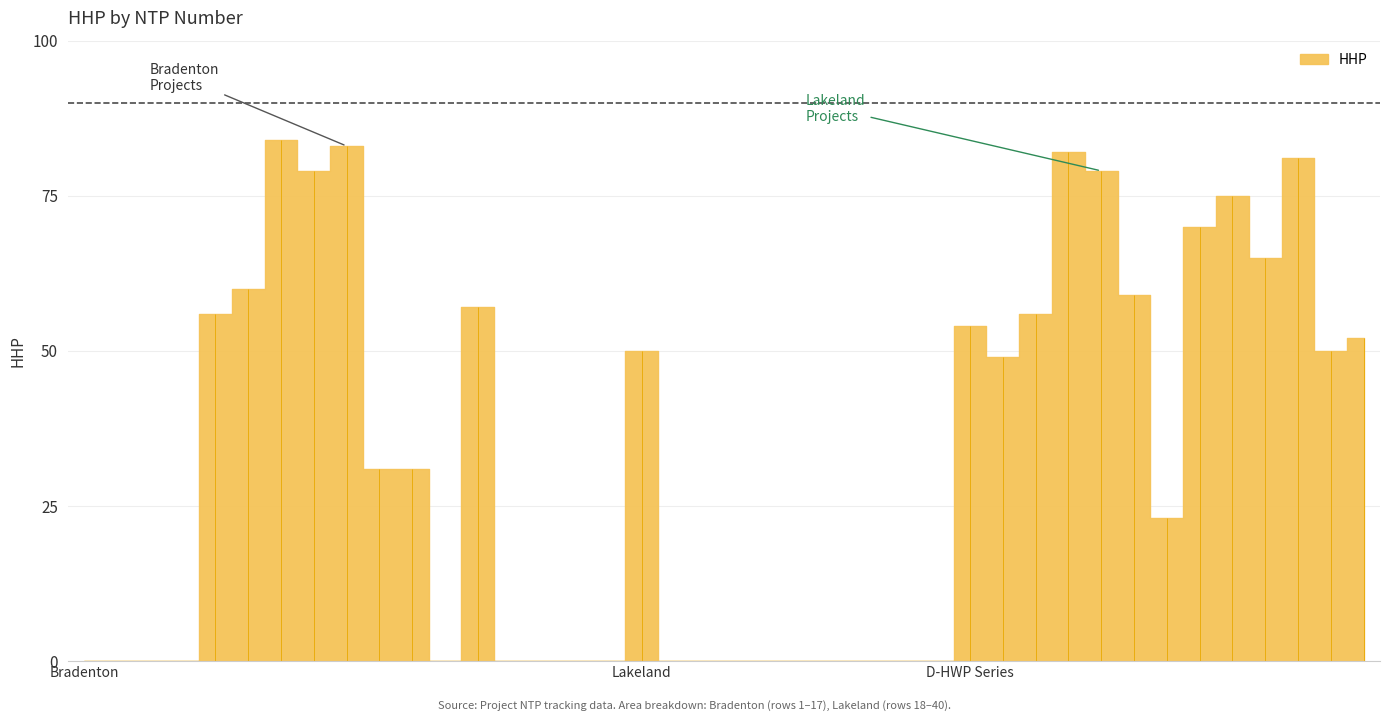

How many lines are shown in the chart?

1